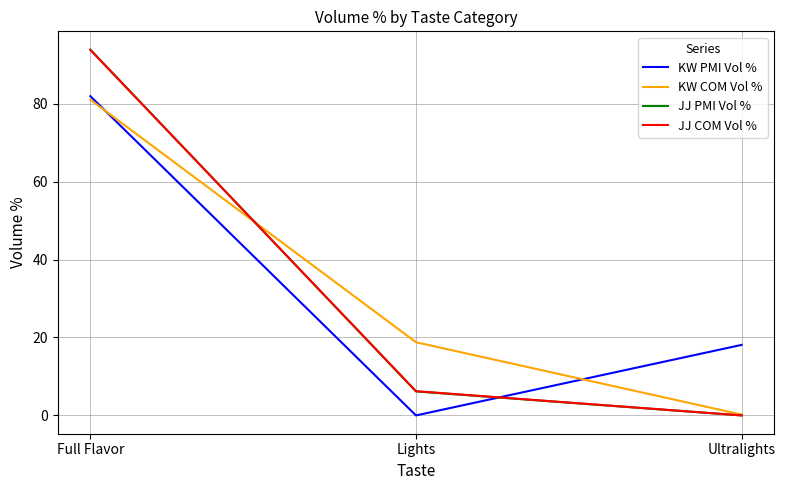

What is the total value across all series at Full Flavor?

350.5